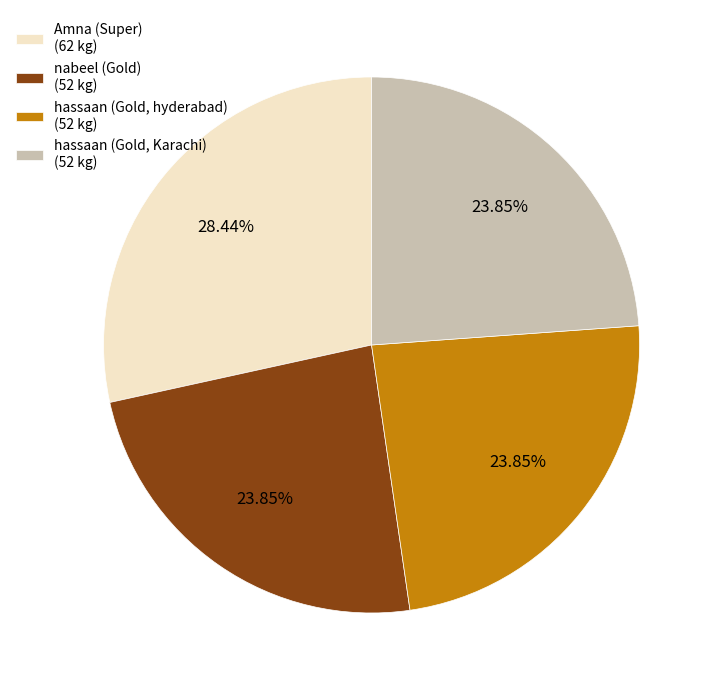

Does nabeel (Gold) account for over 50% of the chart?

No